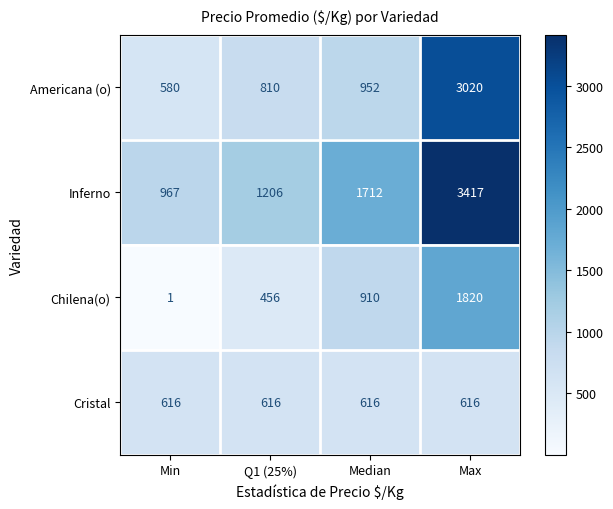

What is the difference between the highest and lowest values at Median?

1096